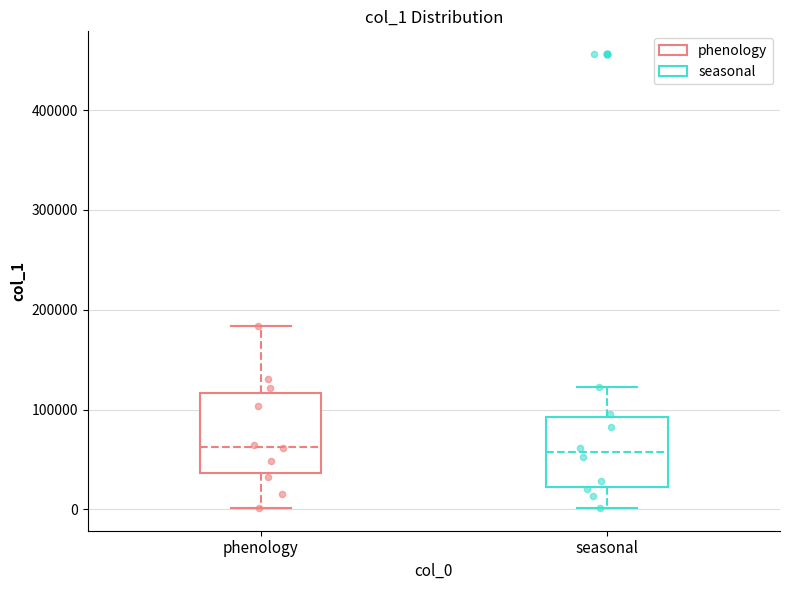

Reading left to right, transcribe this box plot: for each box, give where its median line is, the range the box spans, and where its two whiskers end, as read against the y-axis. The values are not printed on the chart, so give them approximately, as read against the axis.

phenology: median 60000, box 40000 to 120000, whiskers 0 to 180000
seasonal: median 60000, box 20000 to 90000, whiskers 0 to 120000